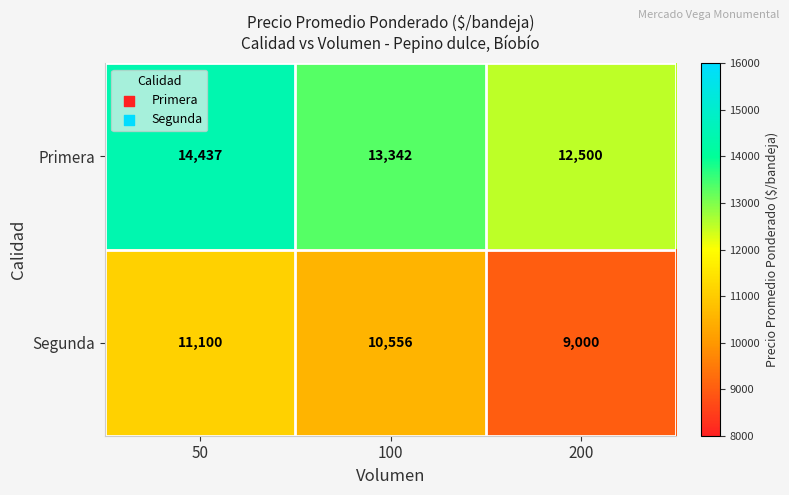

Rank the series by their average value, from highest to lowest.

Primera, Segunda